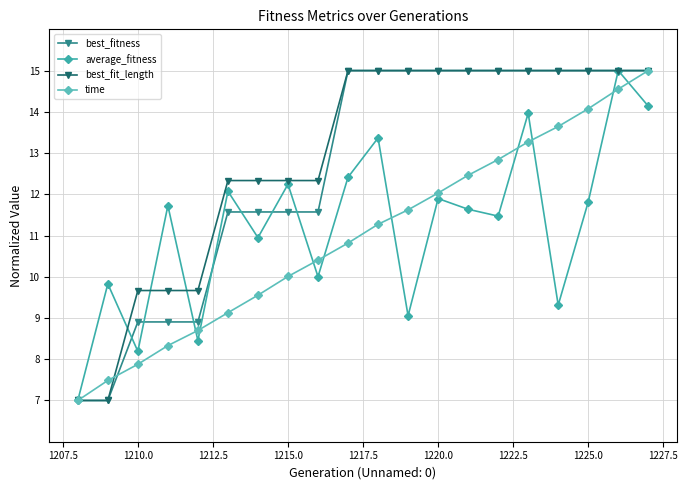

What is the value of the average_fitness point at the 2nd from the left?

9.8